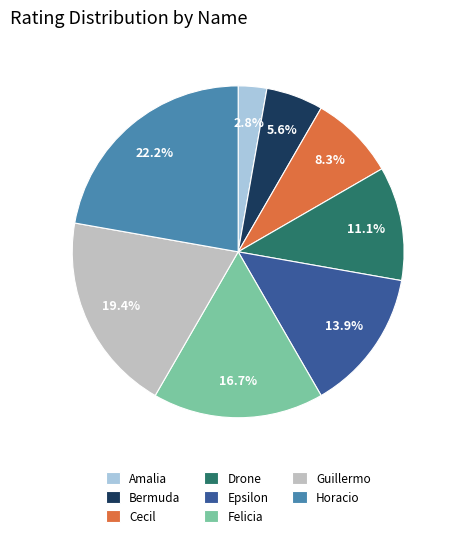

What is the ratio of the value at Felicia to the value at Drone?

1.5